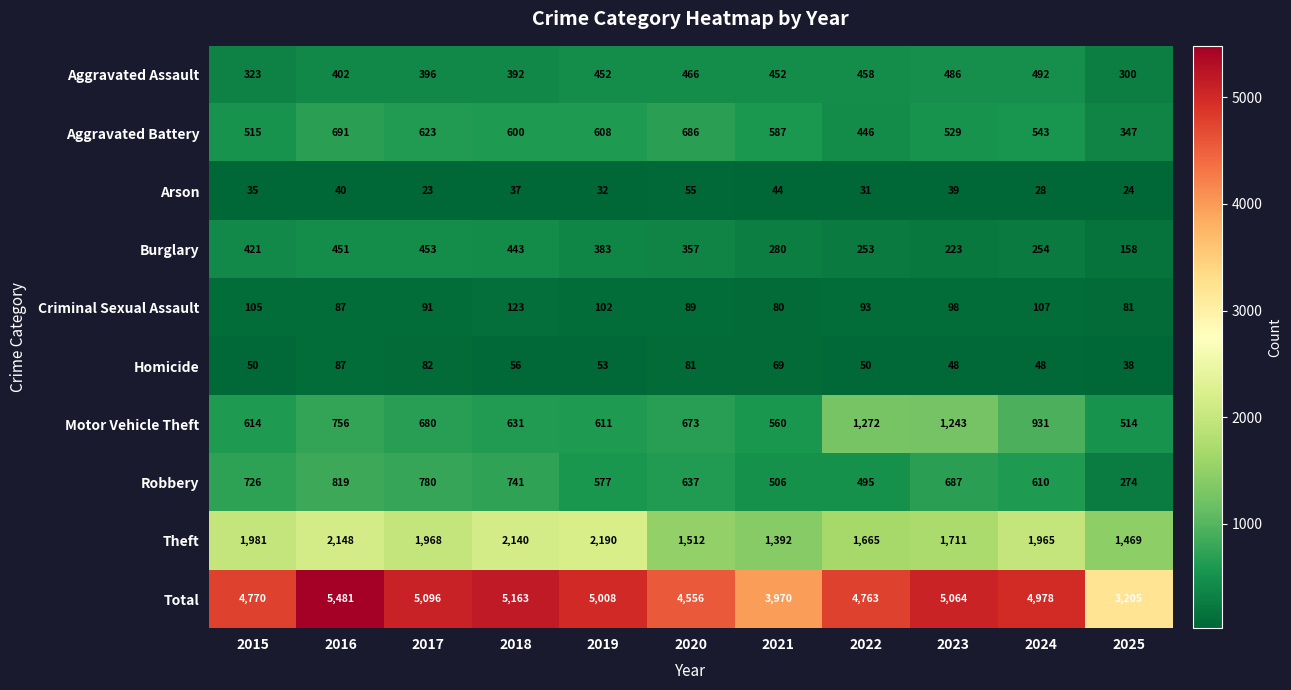

What is the total value across all series at 2024?

9956